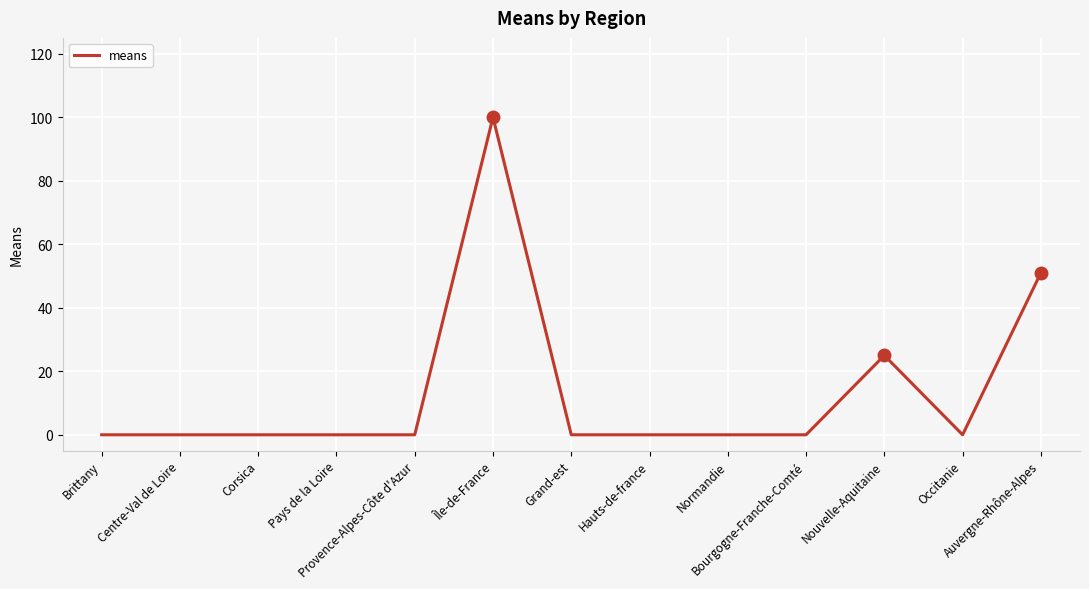

What is the greatest value displayed?

100